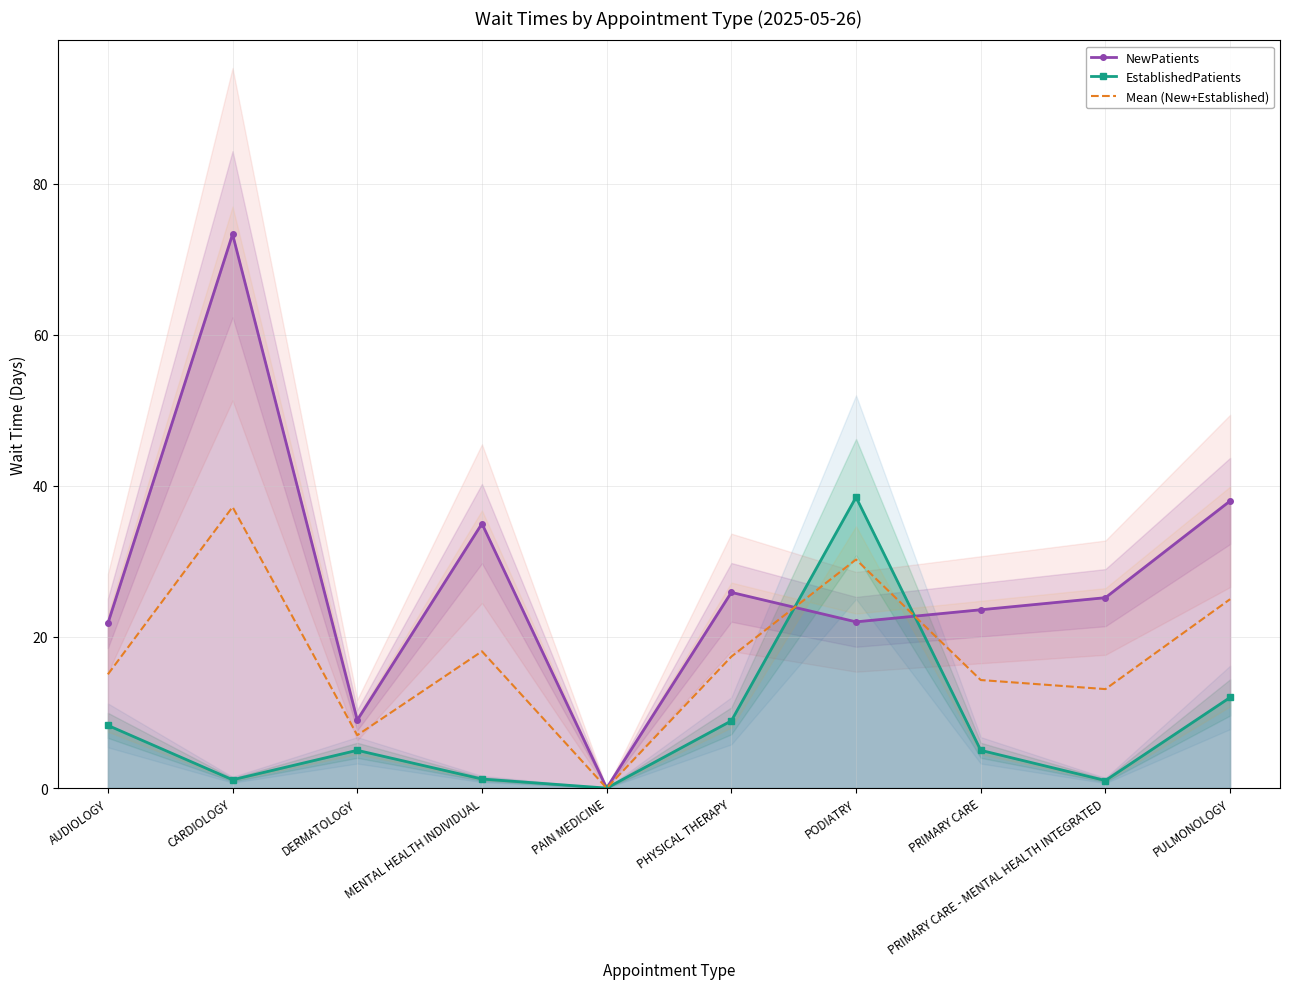

How many lines are shown in the chart?

3